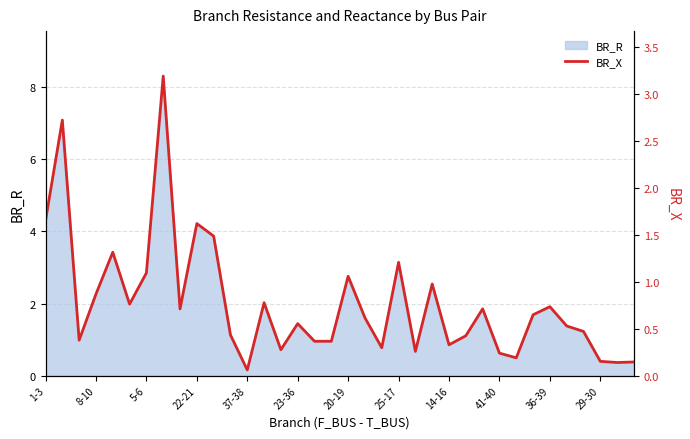

What is the average value?

0.8